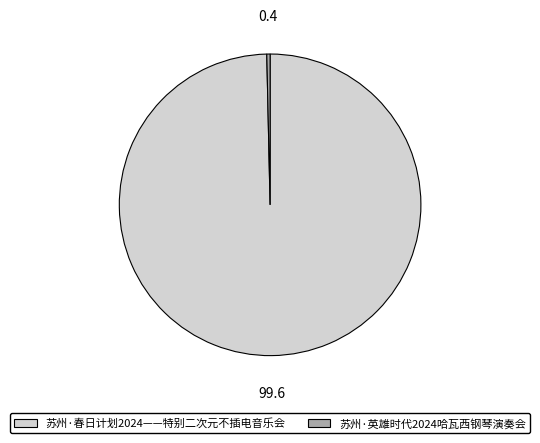

Approximately how many times larger is the value at 苏州·春日计划2024——特别二次元不插电音乐会 compared to 苏州·英雄时代2024哈瓦西钢琴演奏会?

283.5